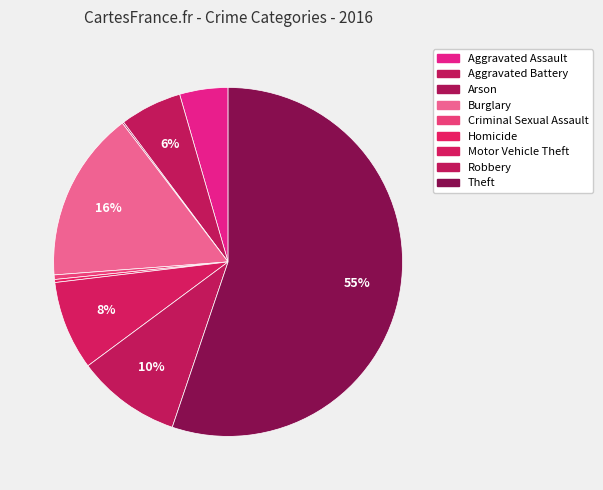

Is there any slice that represents more than half of the pie?

Yes